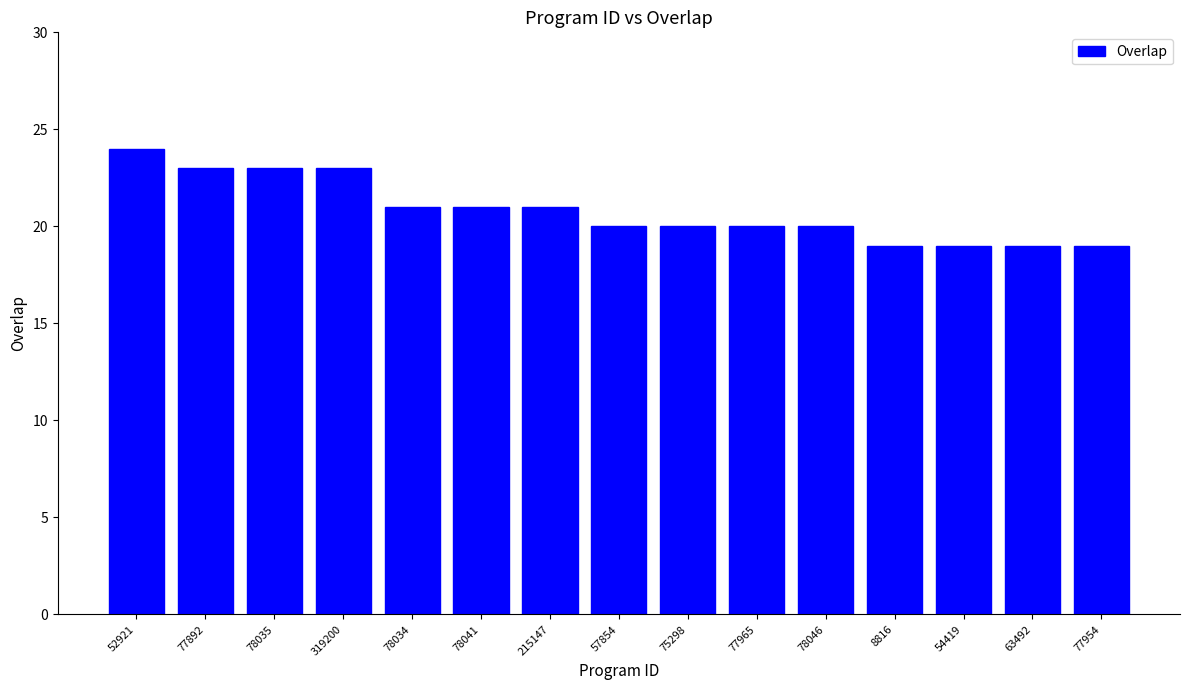

What is the label of the 13th bar from the left?

54419